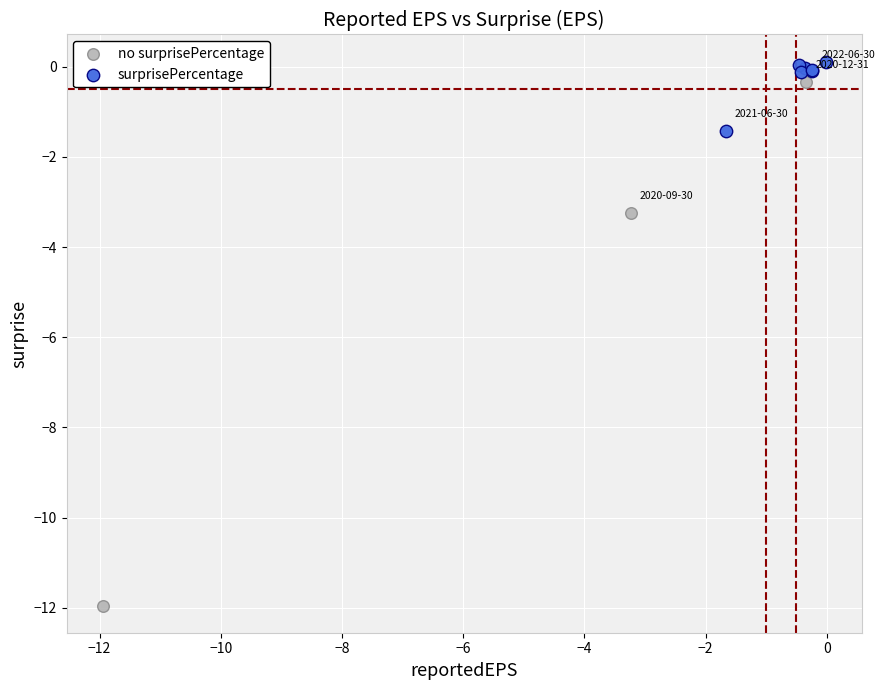

Which series reaches the maximum Y coordinate?

surprisePercentage